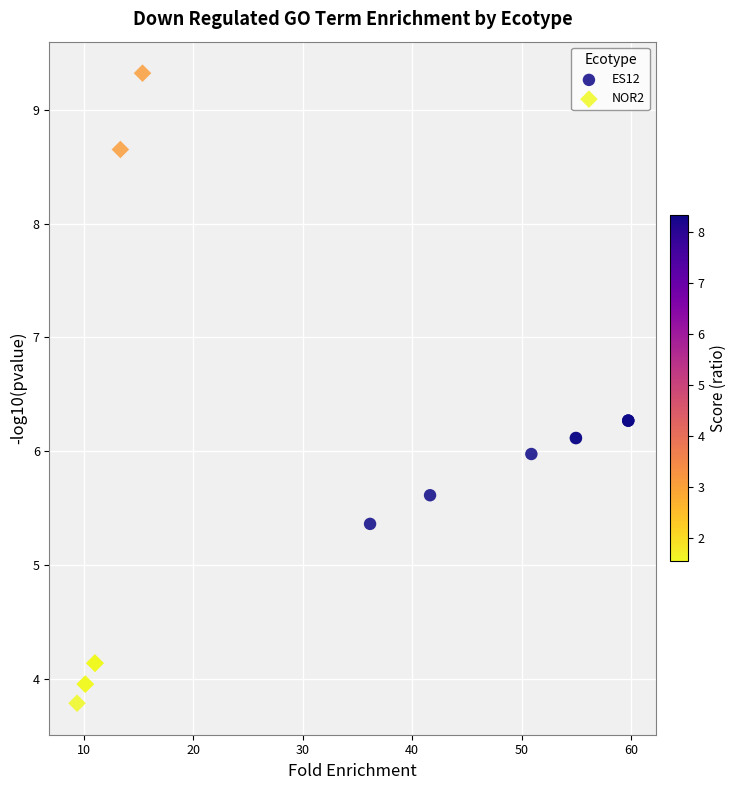

Which series reaches the minimum Y coordinate?

NOR2